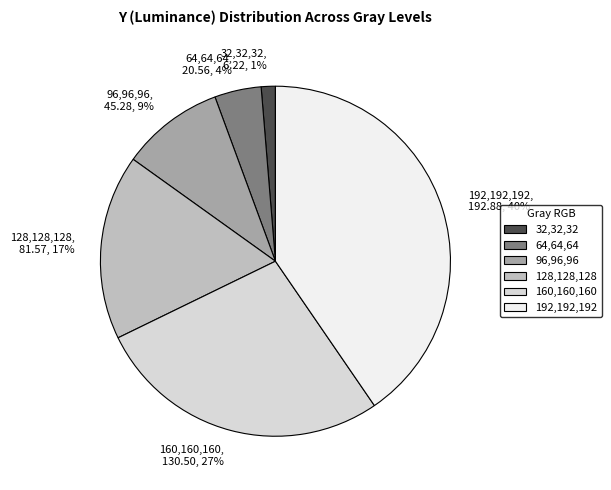

True or false: 96,96,96 accounts for 1% of the total.

False